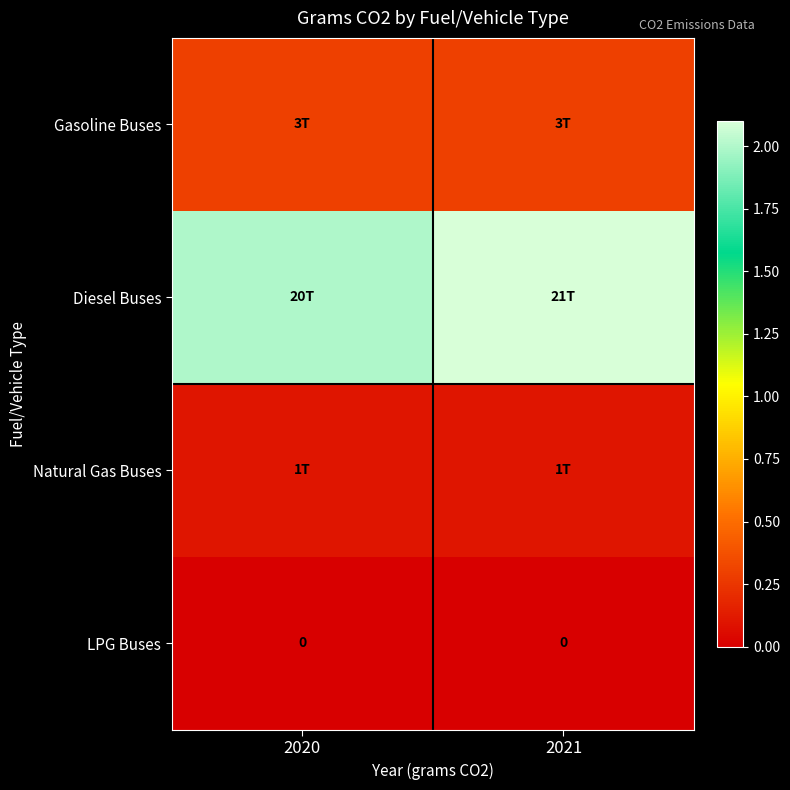

Where is Natural Gas Buses nearest to the value 1000000000000?

2020